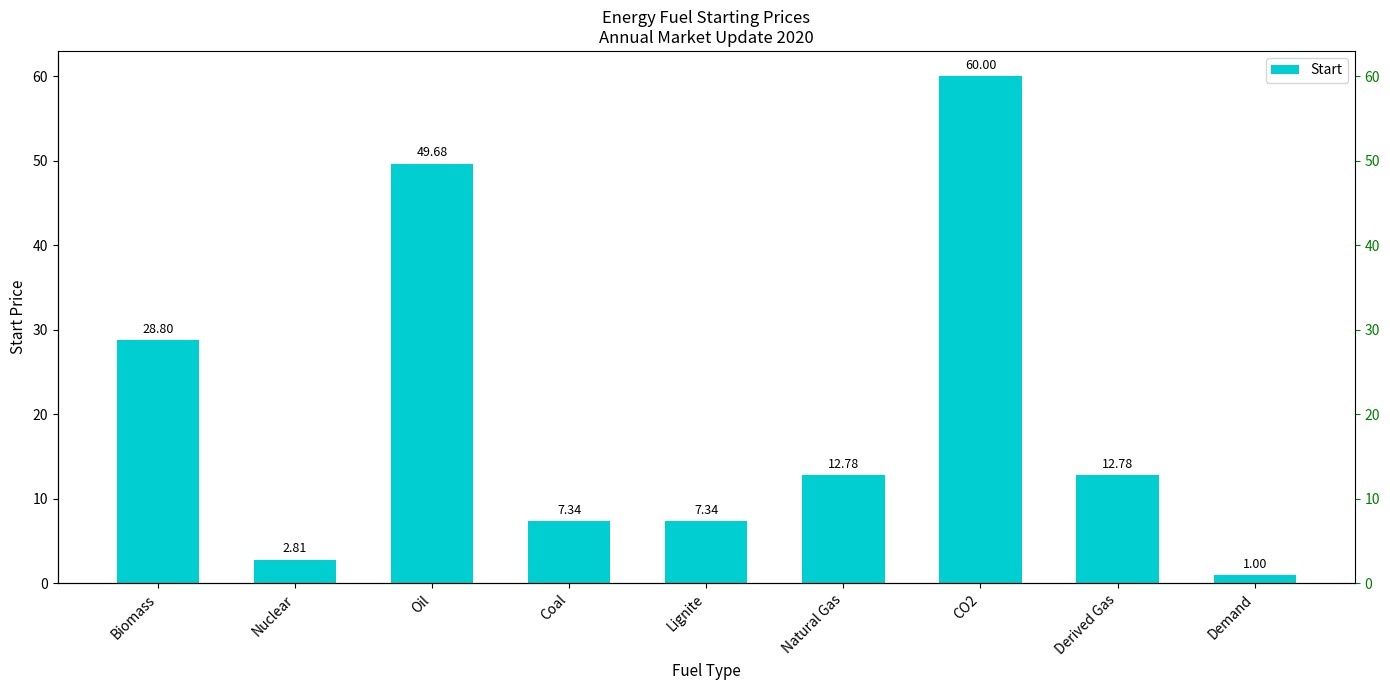

What is the value of the 4th bar from the left?

7.3